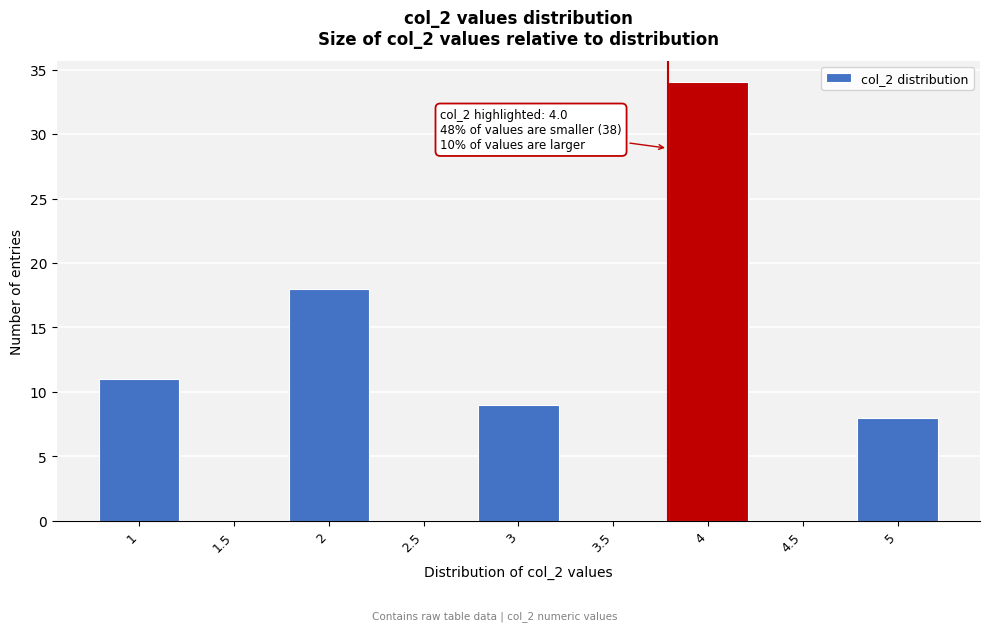

Reading right to left, list all the values displayed in this chart.

5=8	4.5=0	4=34	3.5=0	3=9	2.5=0	2=18	1.5=0	1=11